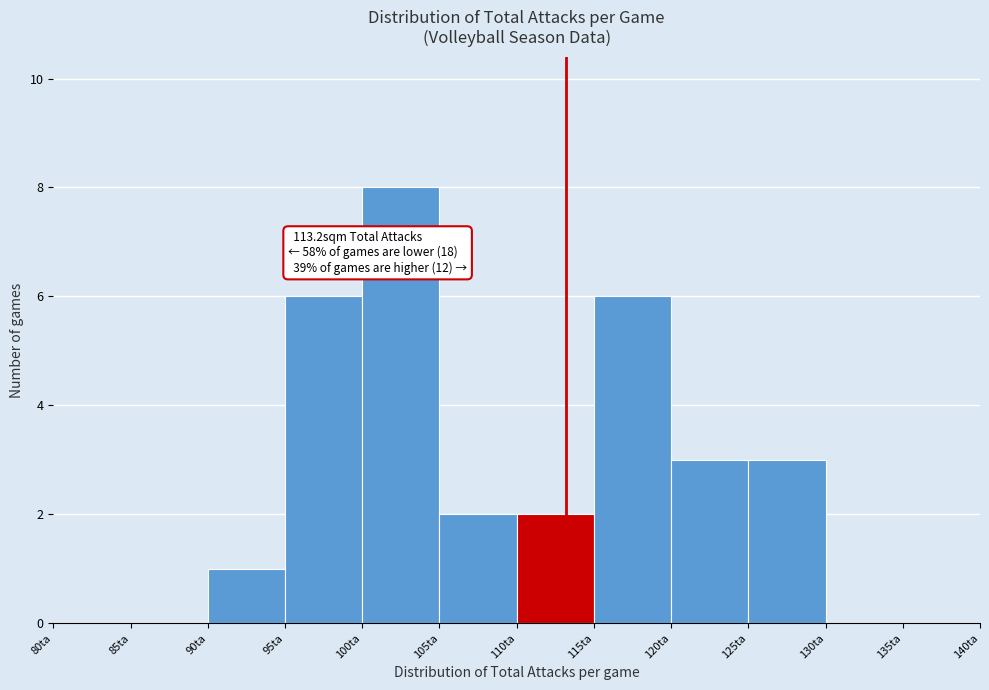

Which range on the x-axis has the tallest bar?

100 to 105